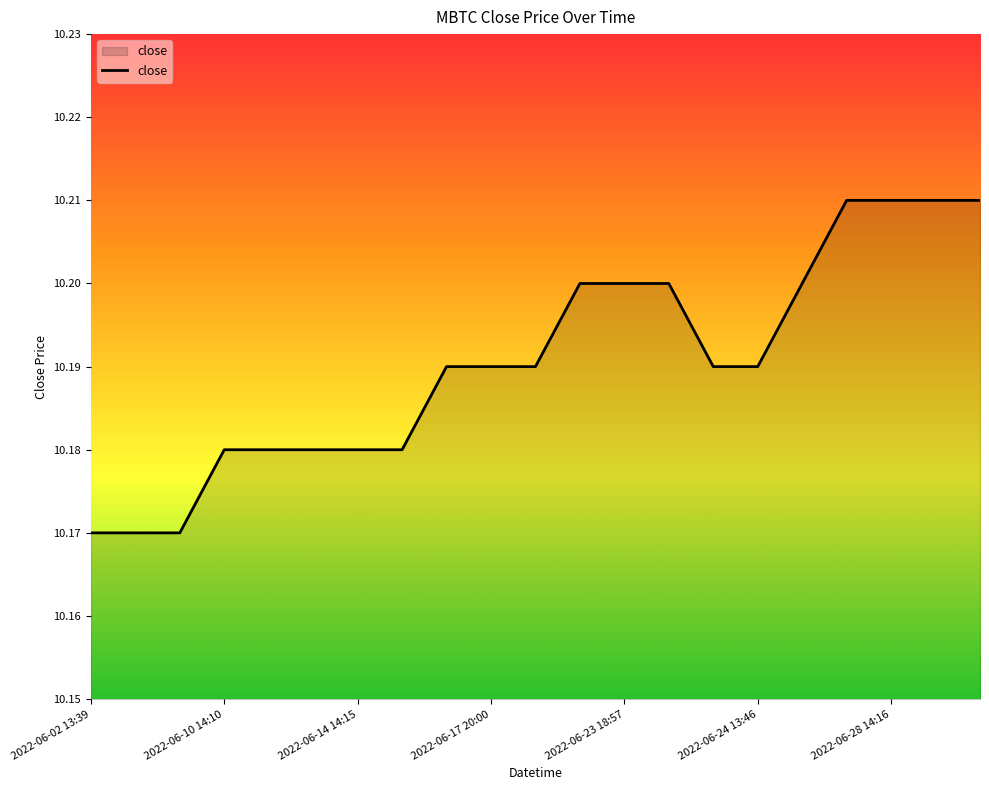

Does the chart display data point markers on the line(s)?

No